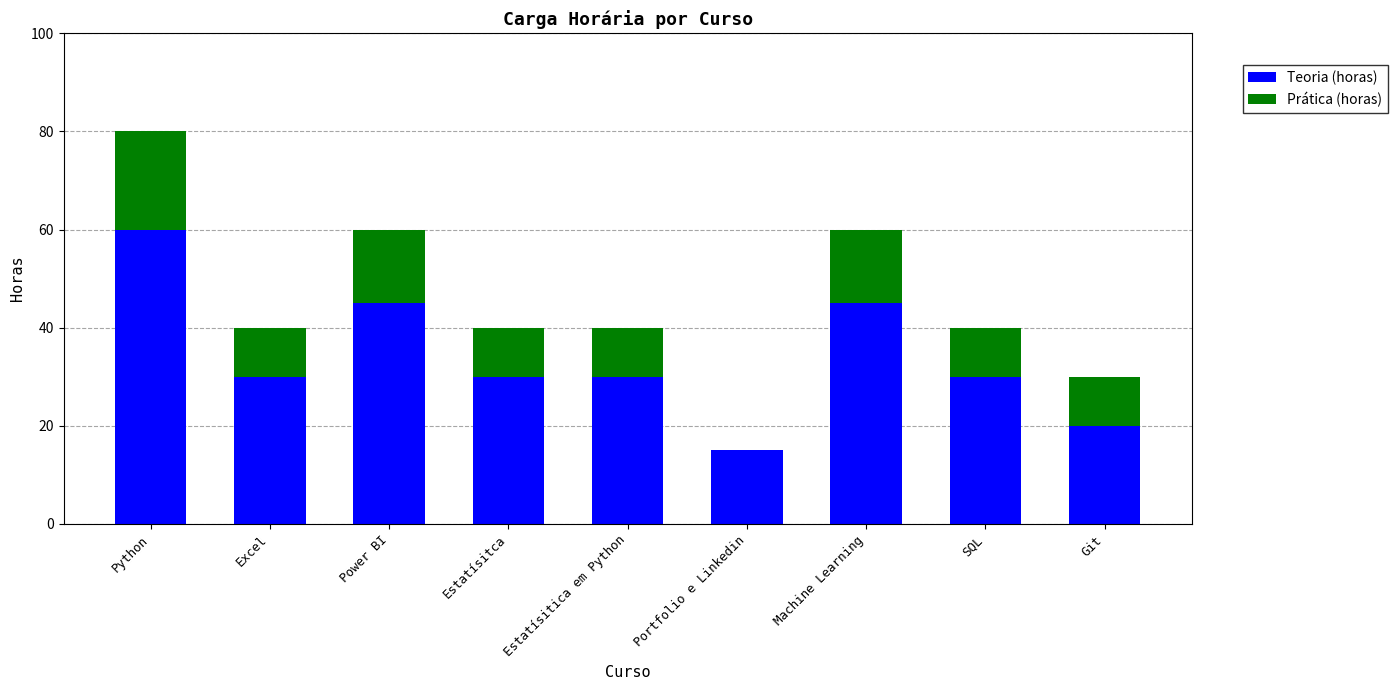

Does the chart contain stacked bars?

Yes